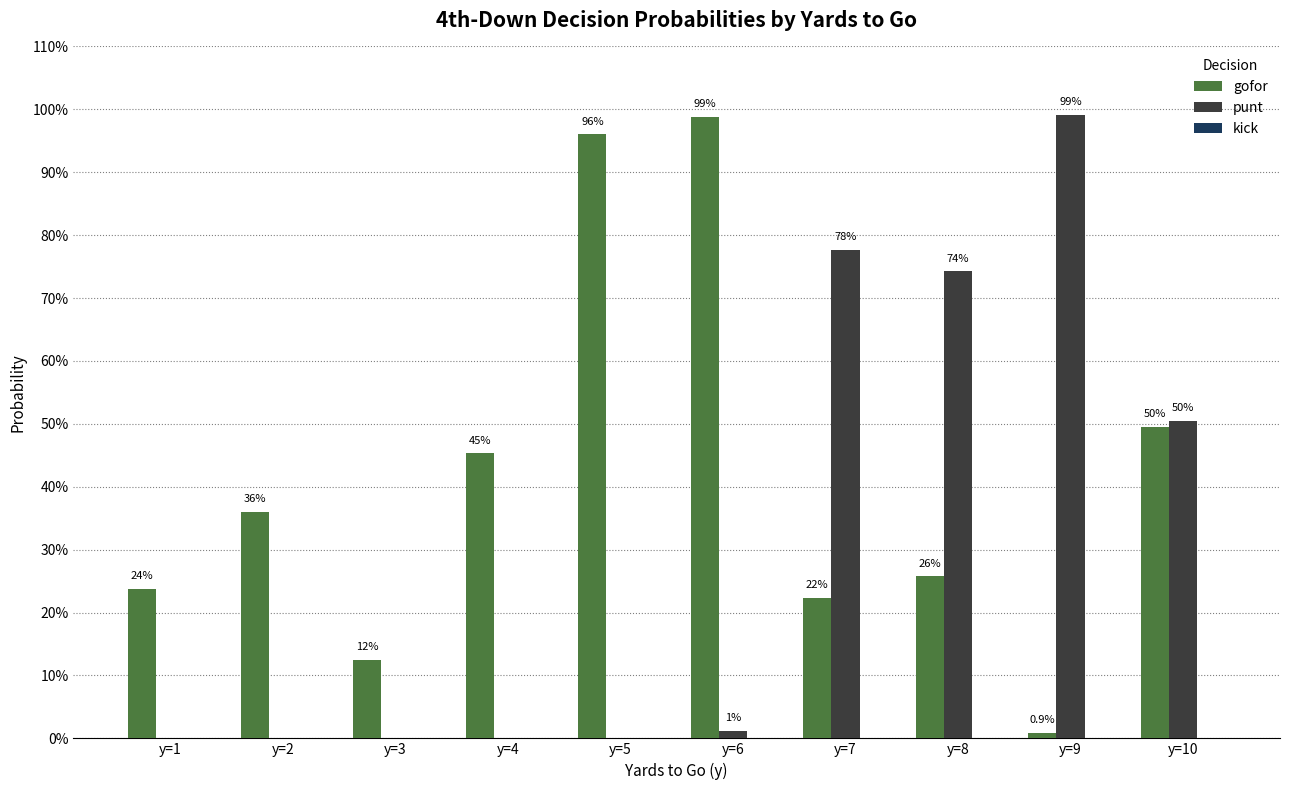

Are the bars grouped side by side (vs. stacked)?

Yes